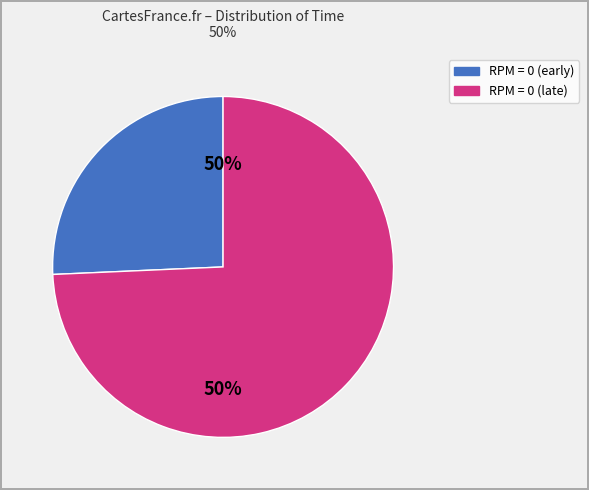

Is there any slice that represents more than half of the pie?

Yes